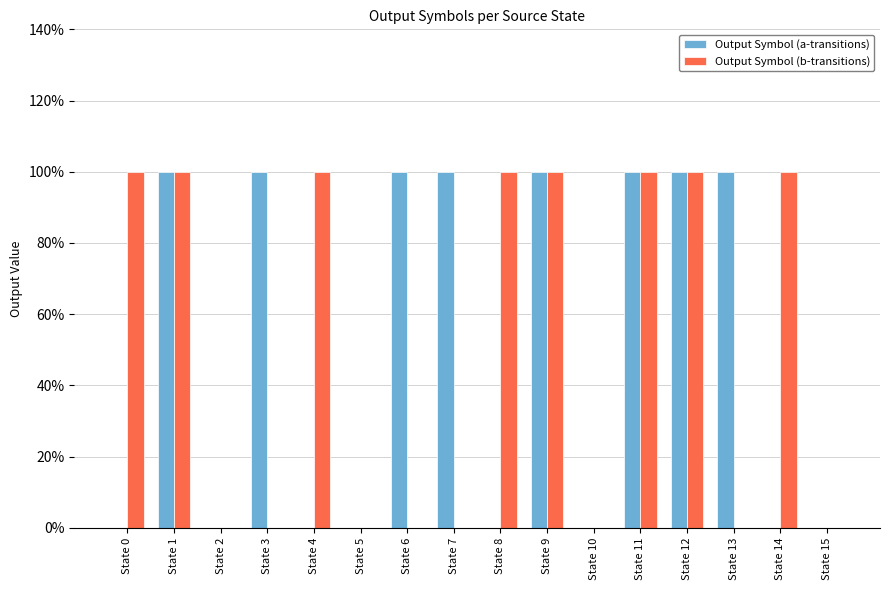

Are the bars horizontal?

No